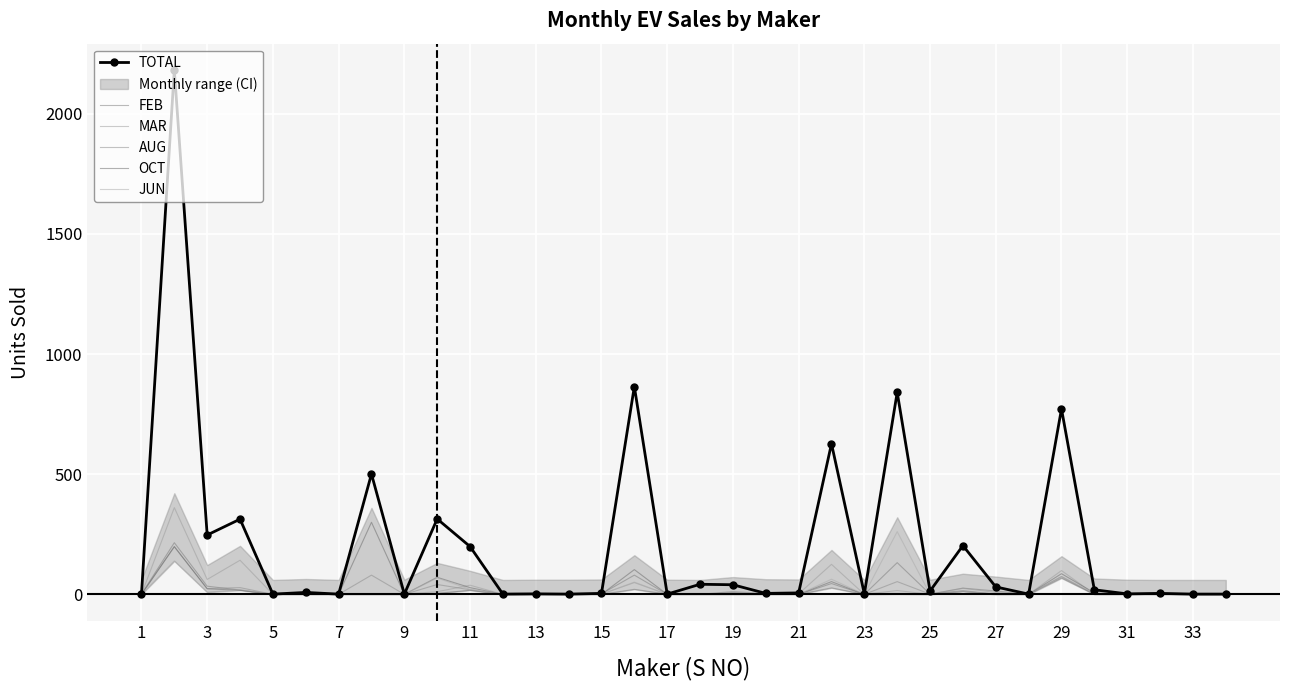

Reading right to left, transcribe all the data shown in this chart.

TOTAL: 1	1	4	2	19	772	1	31	203	14	841	2	627	6	4	40	42	1	865	4	1	2	1	199	314	1	501	1	8	1	313	247	2183	1
FEB: 0	0	0	1	0	74	0	14	26	1	132	0	45	0	0	0	0	0	80	2	0	1	0	17	4	0	1	0	3	0	18	34	215	1
MAR: 0	0	0	0	1	99	0	8	25	0	16	0	125	2	0	2	0	0	49	1	1	1	0	38	11	1	0	0	4	0	142	62	361	0
AUG: 0	0	0	0	0	68	0	0	16	1	53	0	27	0	3	12	0	1	21	0	0	0	0	19	41	0	80	0	0	0	28	24	198	0
OCT: 0	0	0	0	6	86	0	1	12	1	2	0	53	0	0	7	0	0	103	0	0	0	0	28	71	0	300	0	0	0	17	23	199	0
JUN: 0	0	0	0	5	74	0	1	13	0	261	0	63	0	0	4	0	0	51	0	0	0	0	21	68	0	0	0	0	0	20	9	139	0